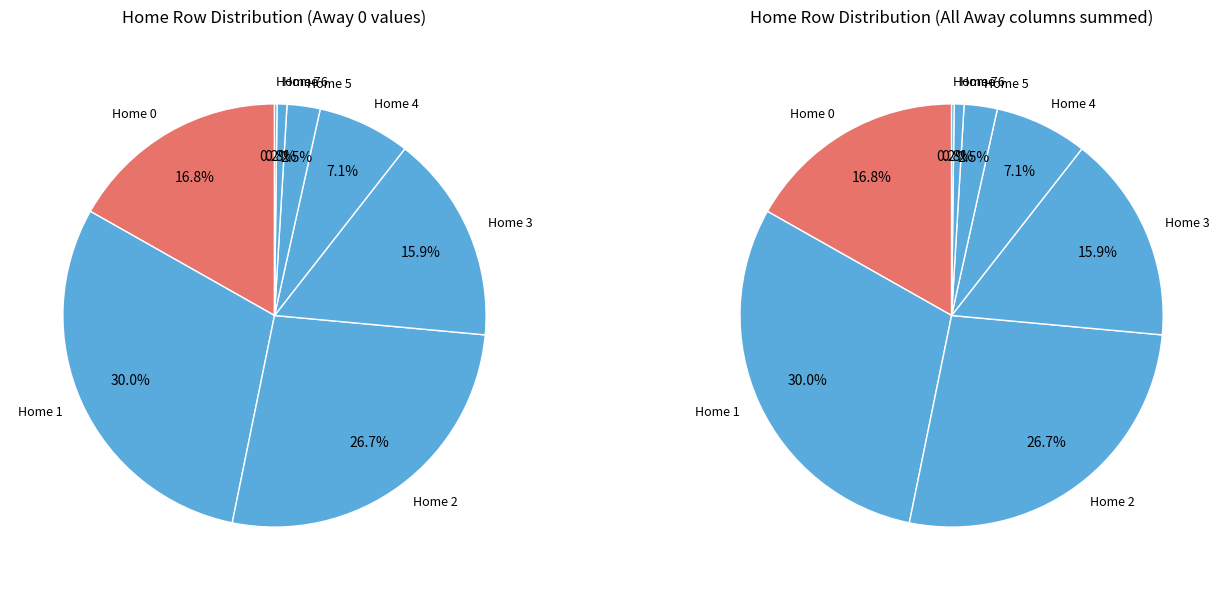

Does any single category account for the majority?

No